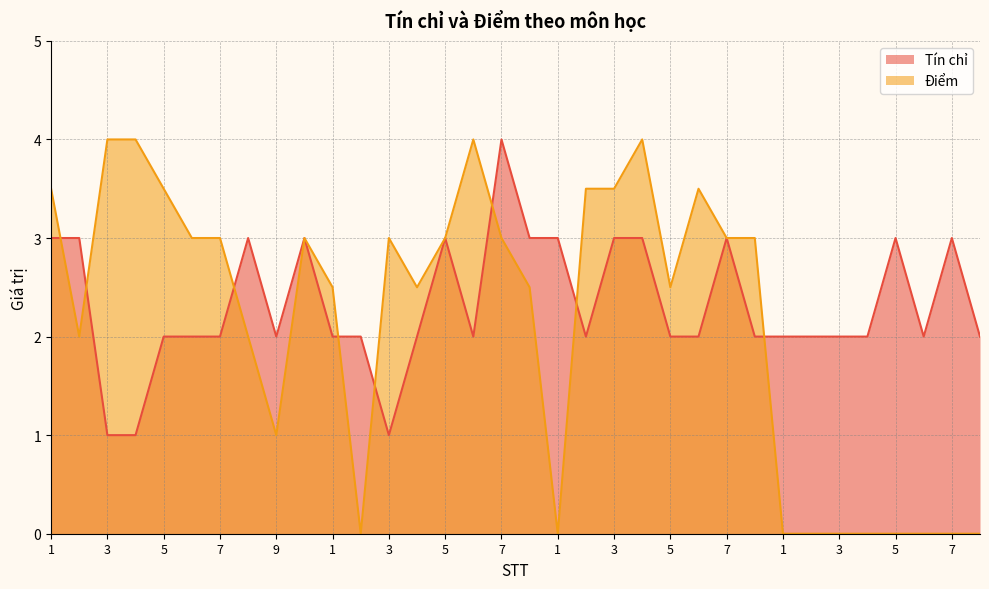

Rank the series by their maximum value, from highest to lowest.

Tín chỉ, Điểm